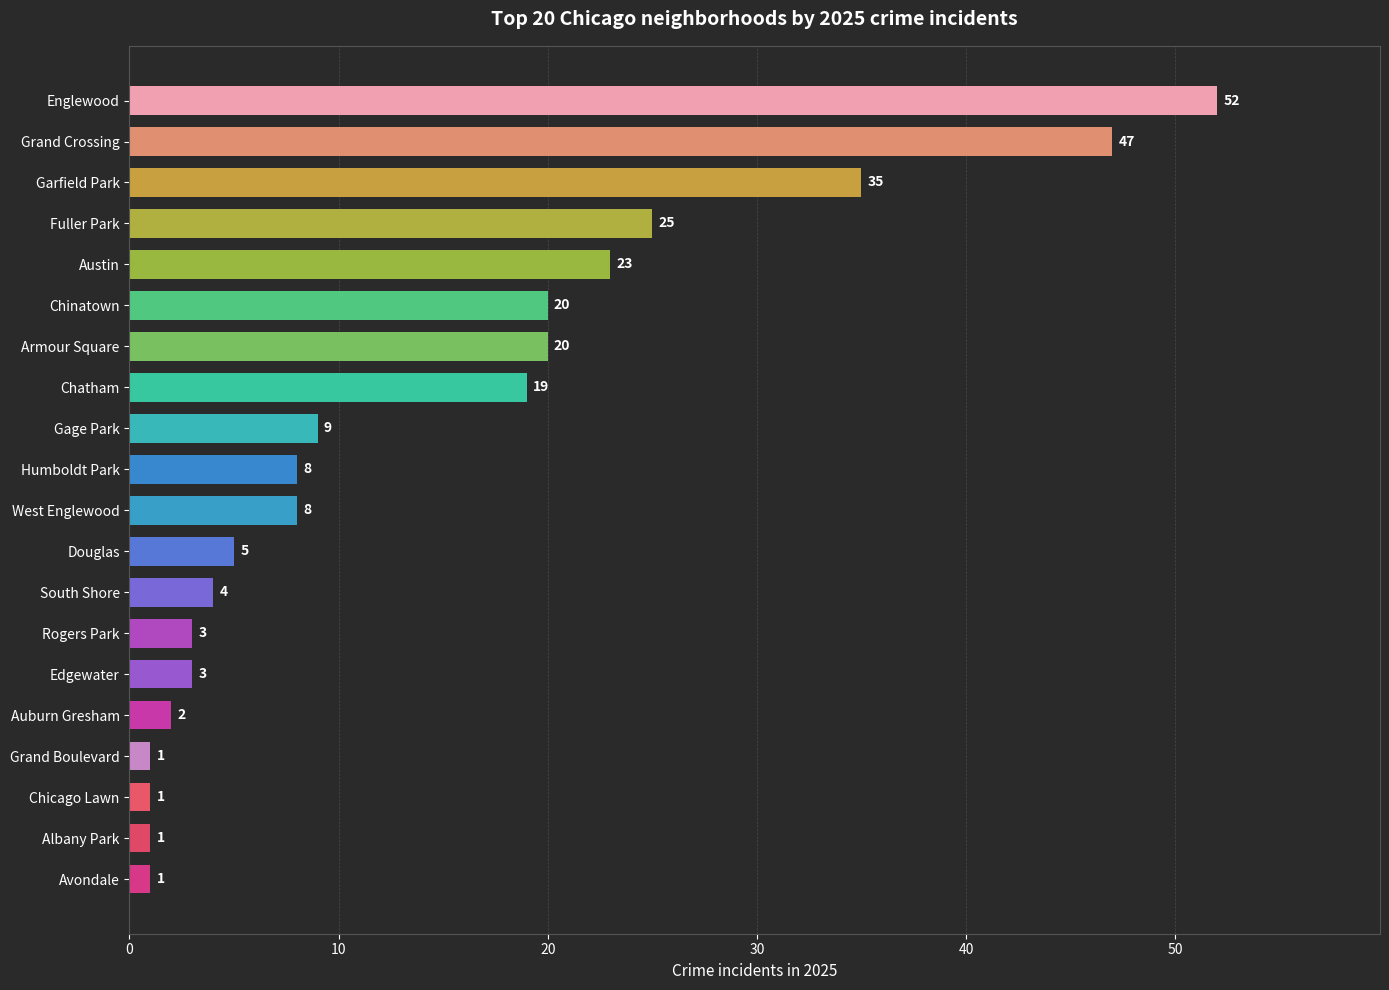

Where is the data nearest to the value 26?

Fuller Park